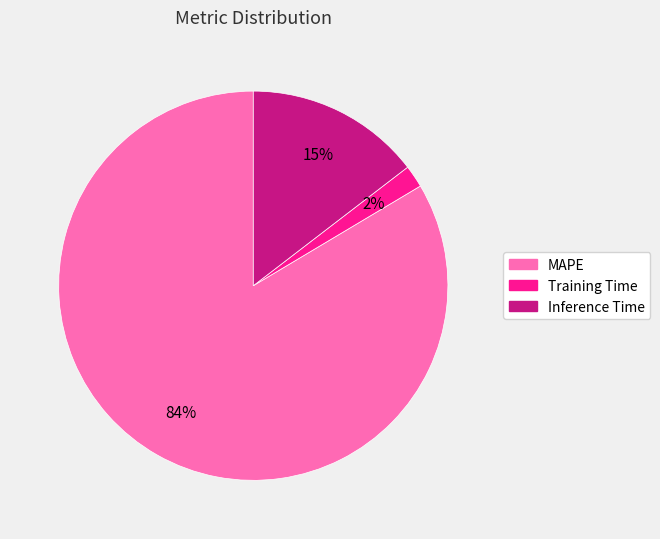

Rank the categories by value from highest to lowest.

MAPE, Inference Time, Training Time